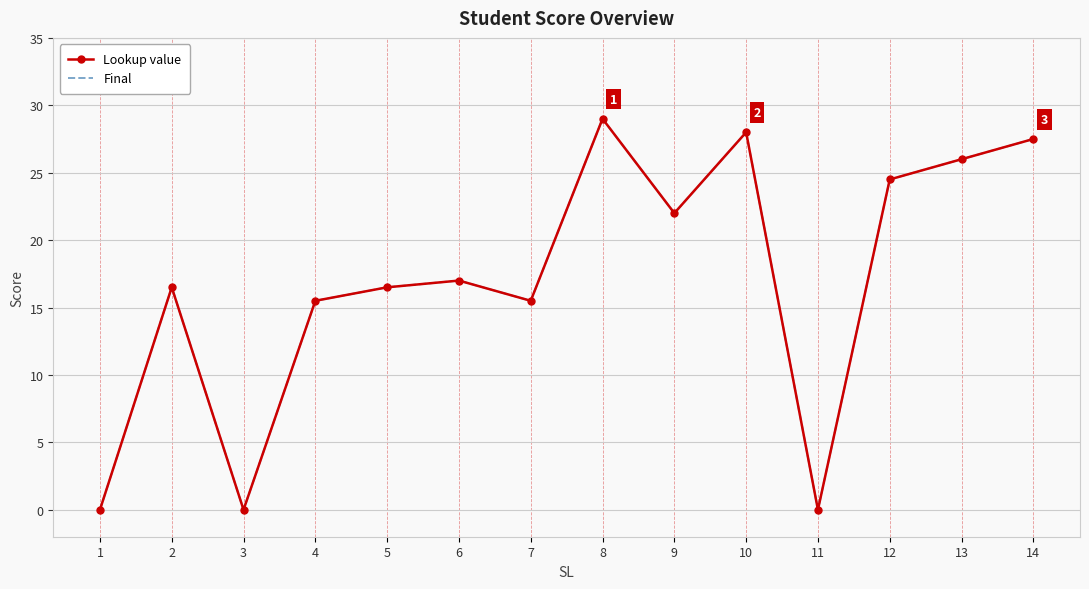

How many categories are shown in the chart?

14